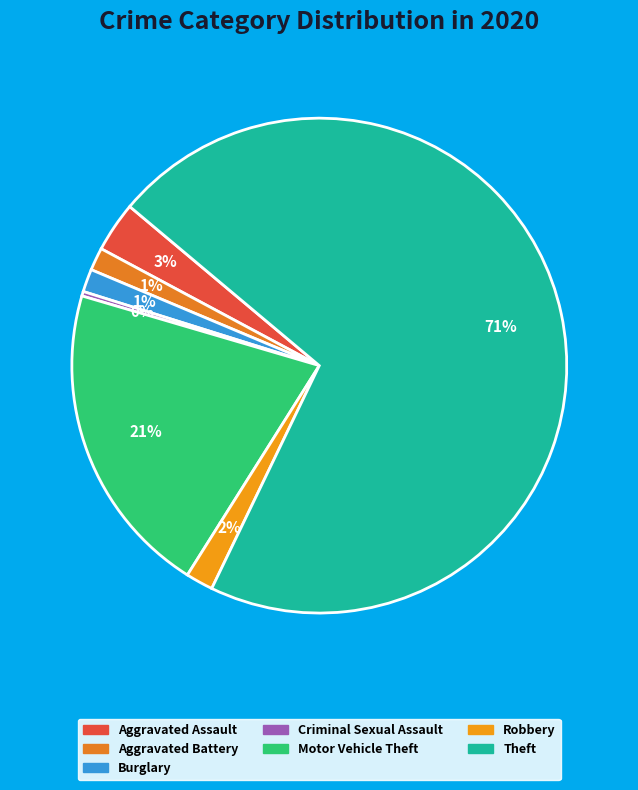

Is it true that Motor Vehicle Theft is 15% of the pie?

False